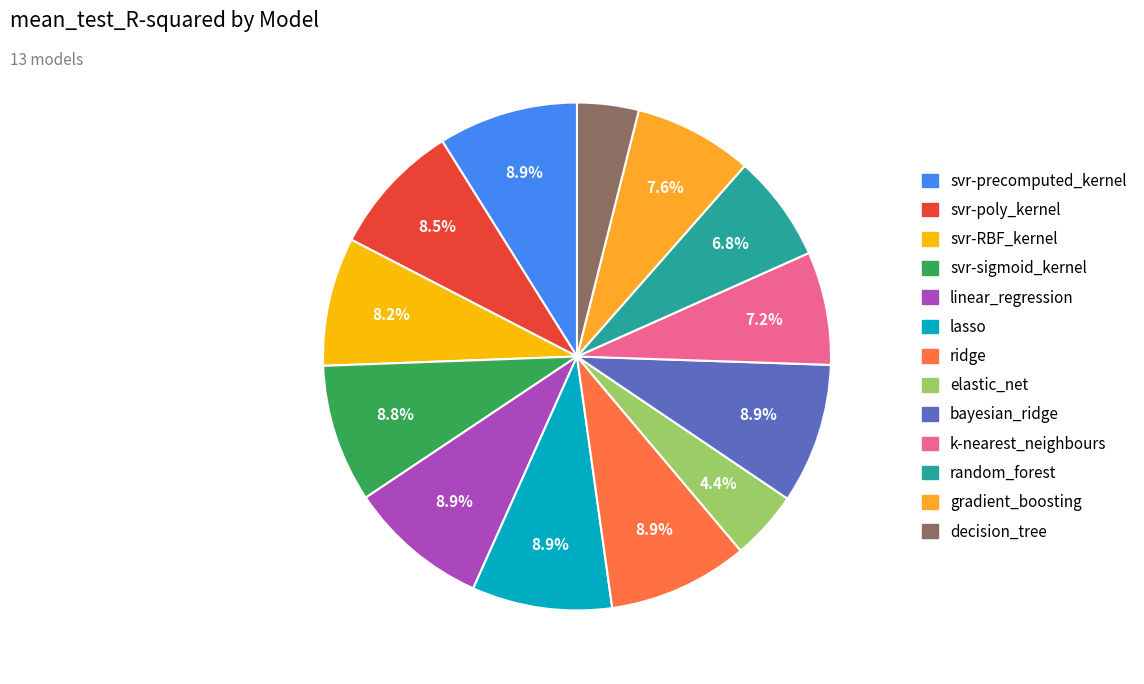

How many segments does this pie chart have?

13